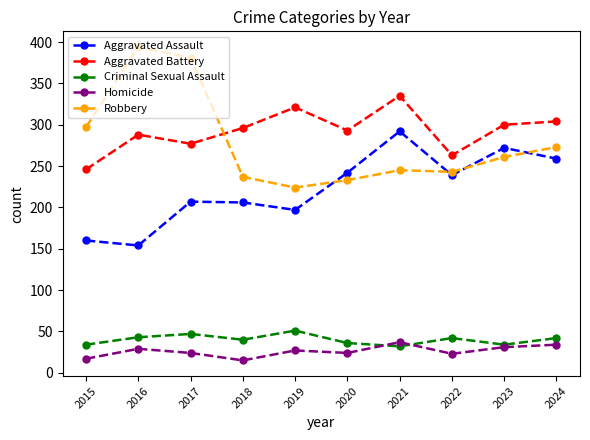

The Robbery series shows 394 at 2016. True or false?

True